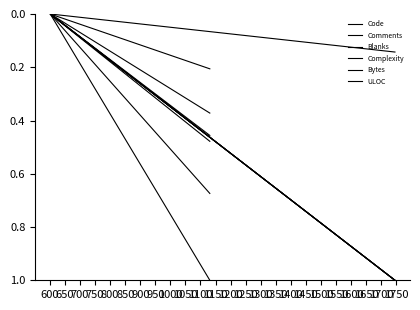

Which series has the largest range (max minus min)?

Code